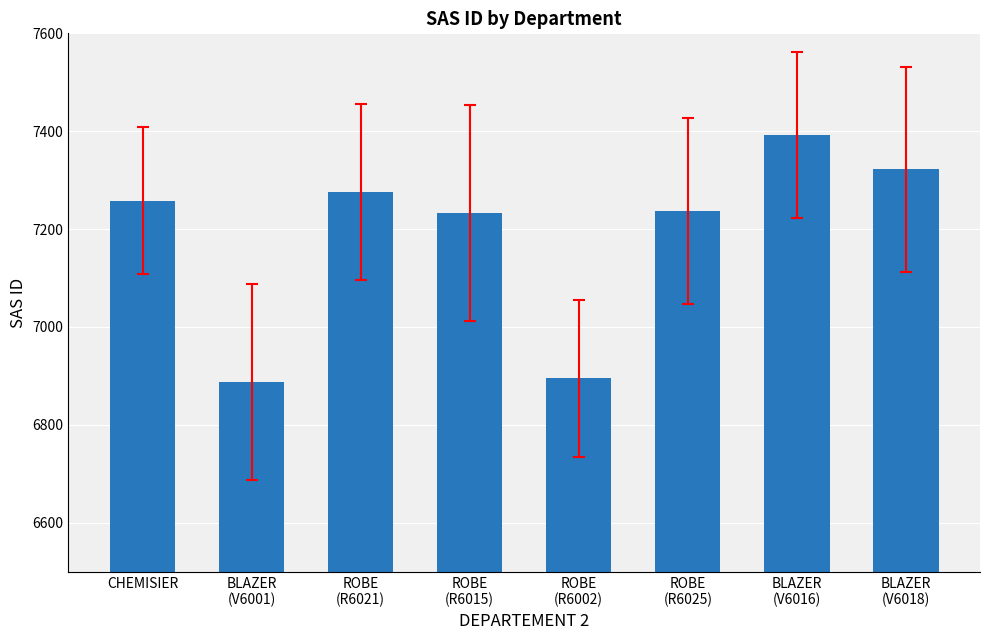

What is the change in value from ROBE
(R6015) to ROBE
(R6002)?

-338